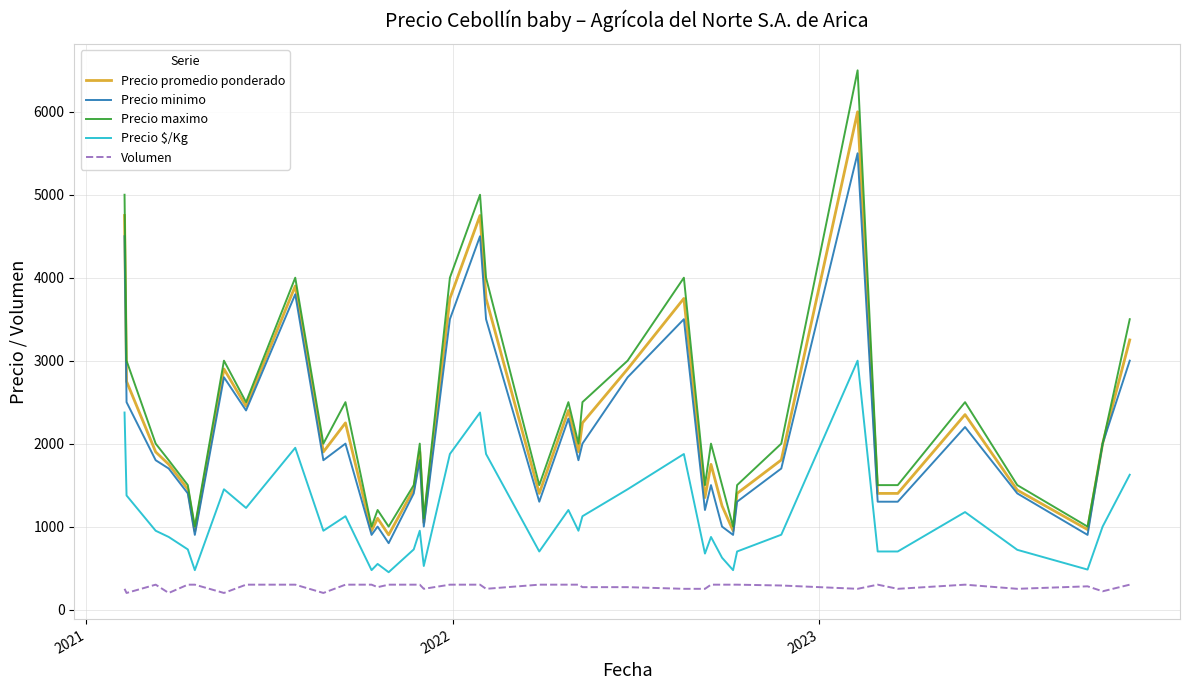

Which series has the largest range (max minus min)?

Precio maximo